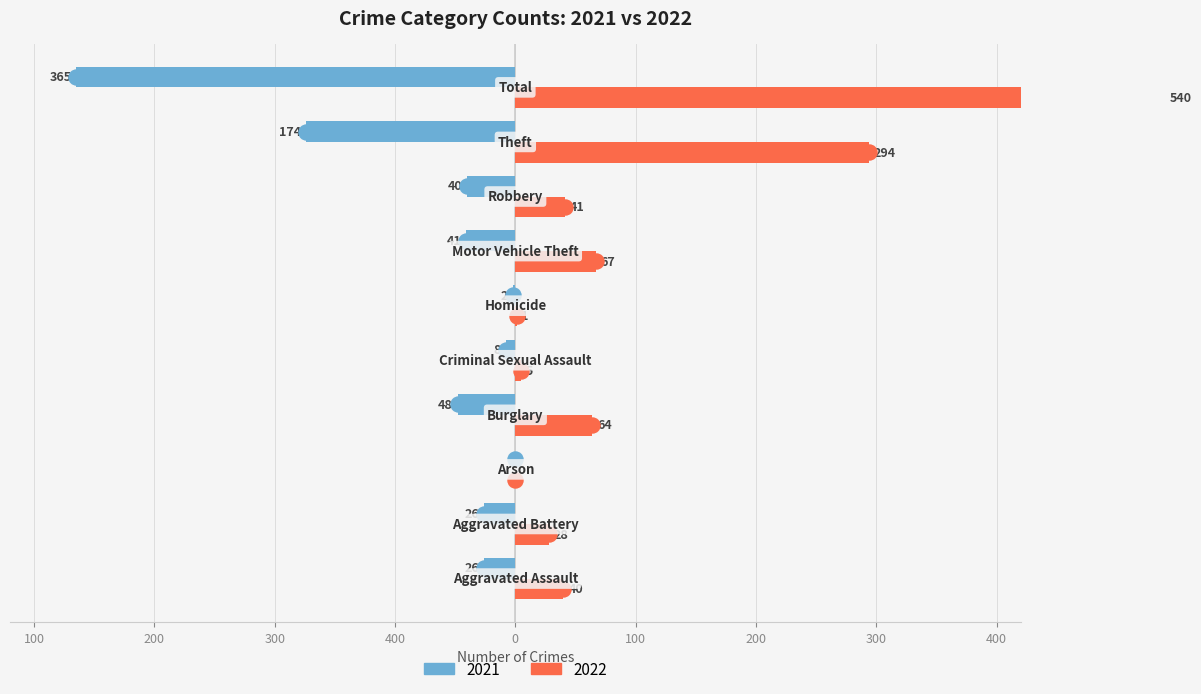

Which series has the widest spread of Y values?

2022